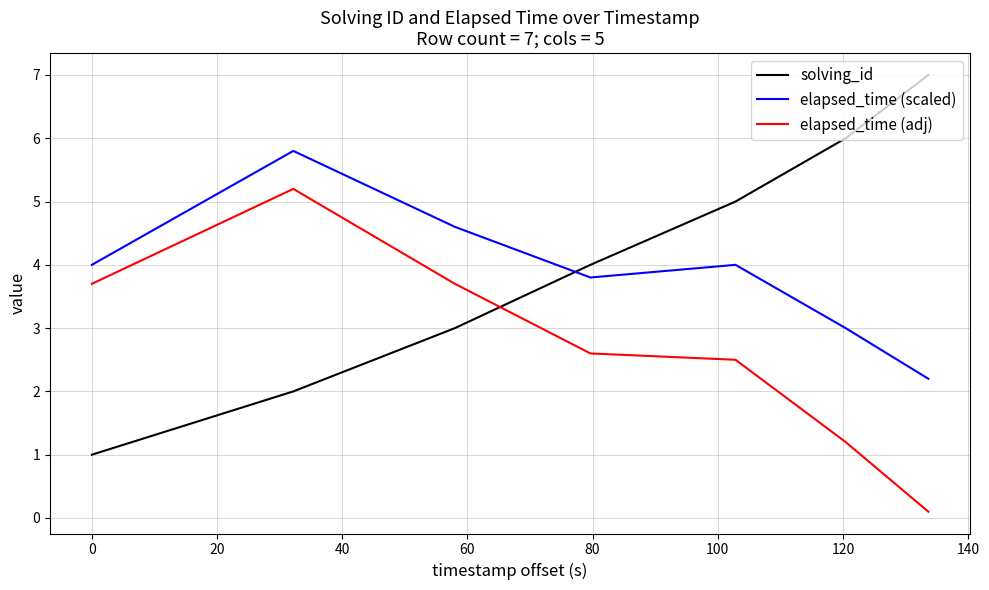

Which series has the widest spread of values?

solving_id